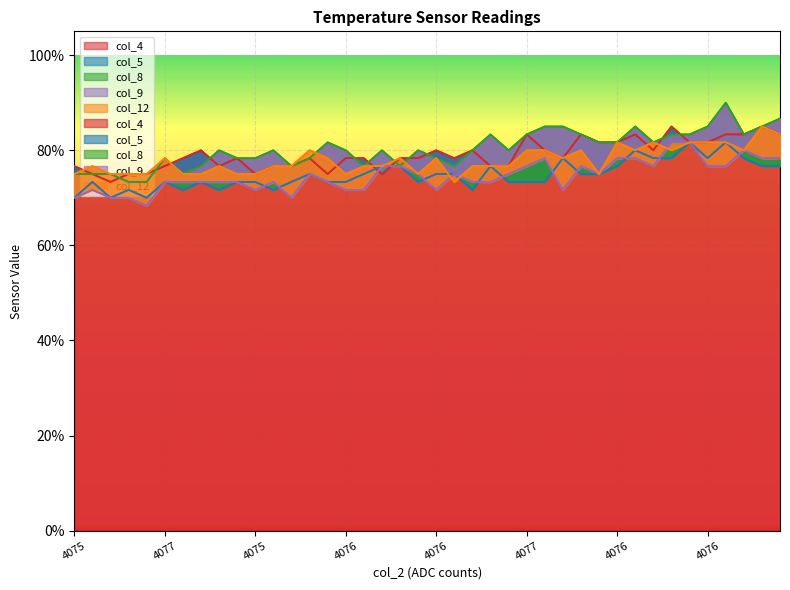

Between which two adjacent categories do col_12 and col_5 first intersect?

4076 and 4076